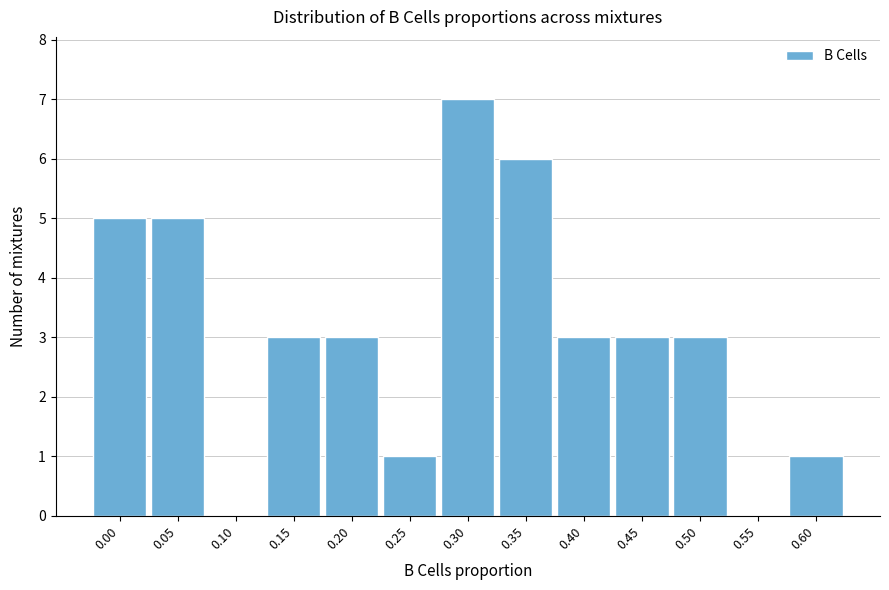

Reading left to right, list all the values displayed in this chart.

0.00=5	0.05=5	0.10=0	0.15=3	0.20=3	0.25=1	0.30=7	0.35=6	0.40=3	0.45=3	0.50=3	0.55=0	0.60=1